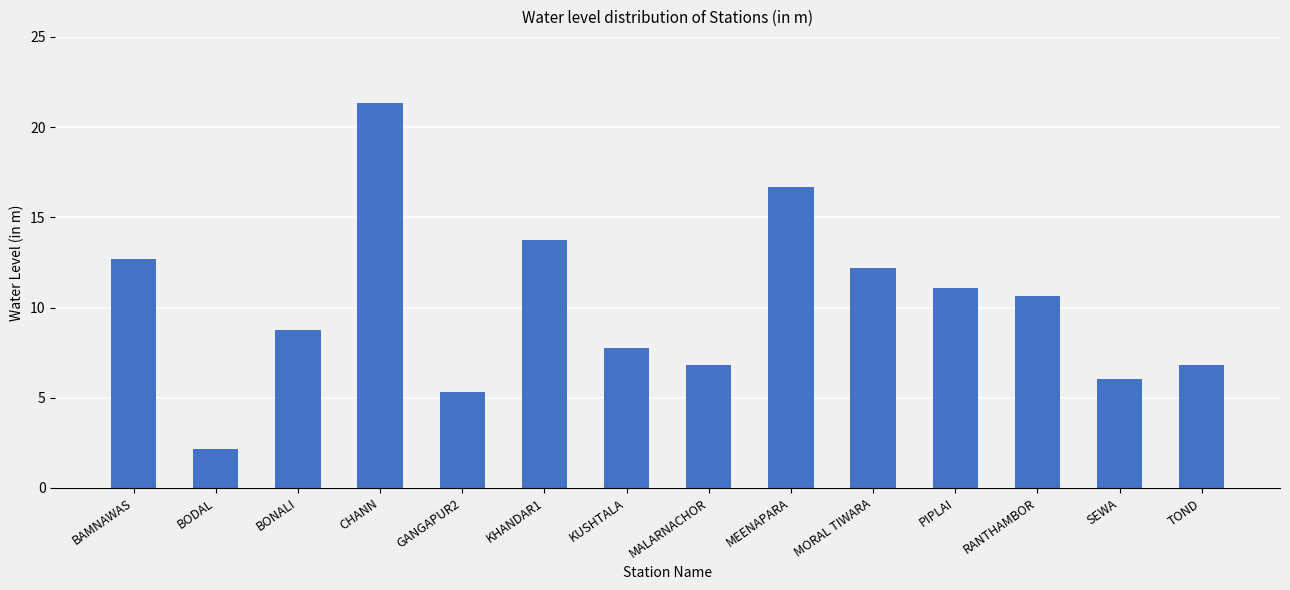

What is the change in value from MALARNACHOR to SEWA?

-0.8